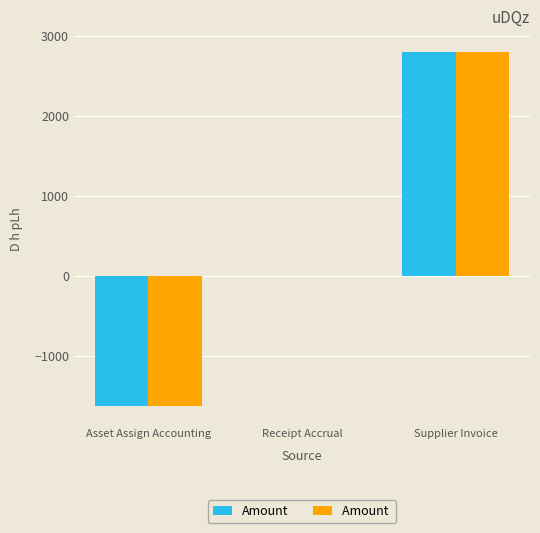

How many groups of bars are there?

3